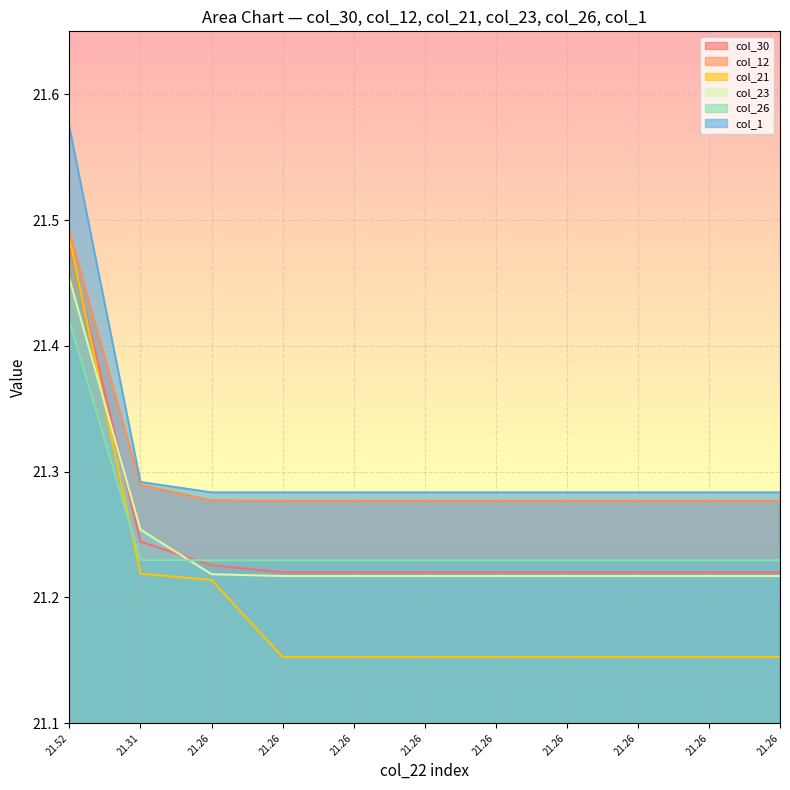

What is the sum of the col_30 values at 21.26 and 21.26?

42.4